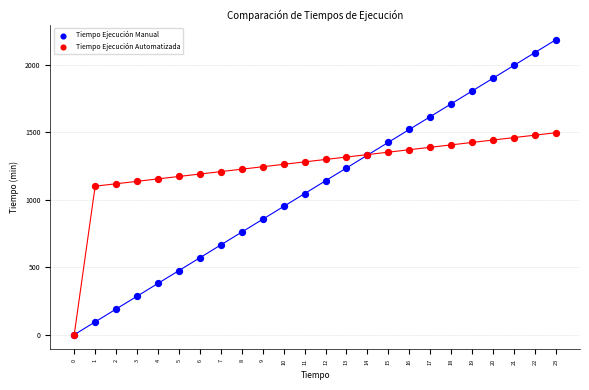

What are all the series names shown in the legend?

Tiempo Ejecución Manual, Tiempo Ejecución Automatizada